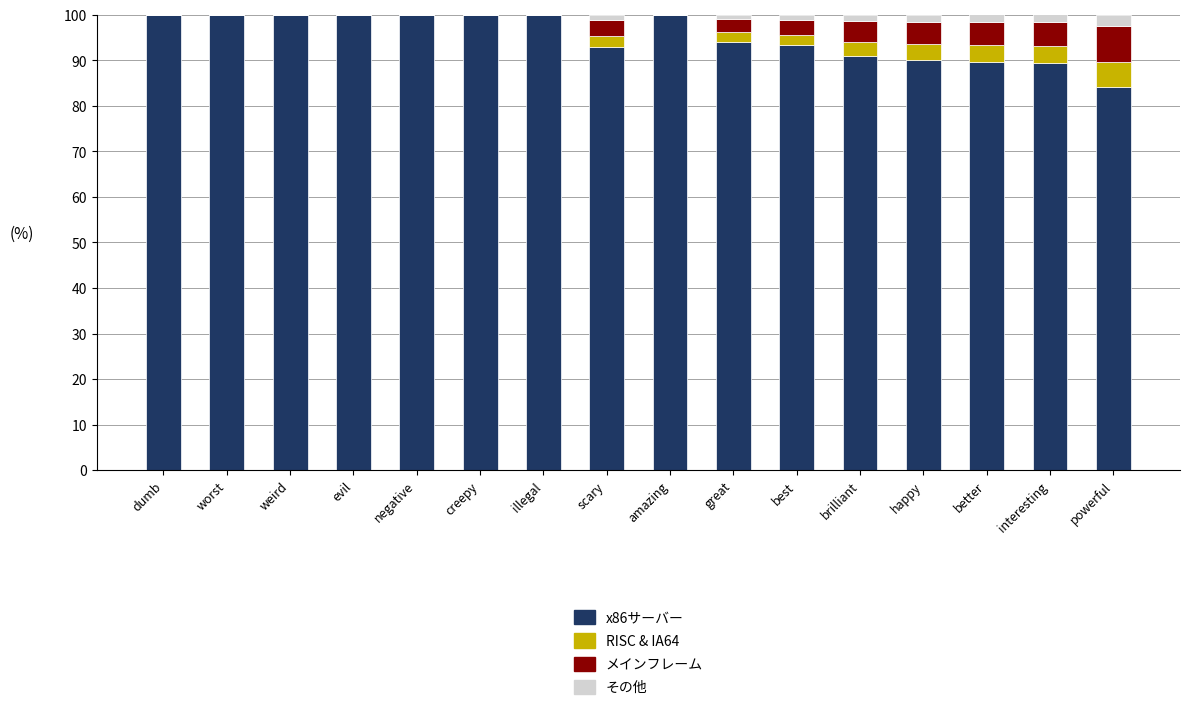

The x86サーバー series shows 90.0 at happy. True or false?

True